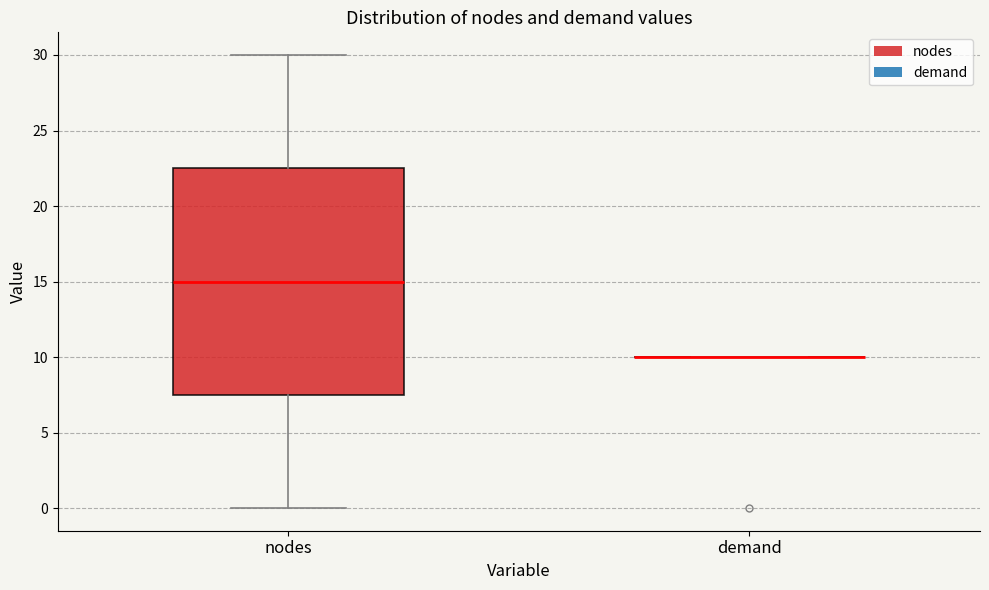

Reading left to right, read every box against the y-axis: the position of its median line, the range the box covers, and the ends of its whiskers. The values are not printed on the chart, so give them approximately, as read against the axis.

nodes: median 15.0, box 7.5 to 22.5, whiskers 0.0 to 30.0
demand: box collapsed to a line at 10.0, whiskers 10.0 to 10.0